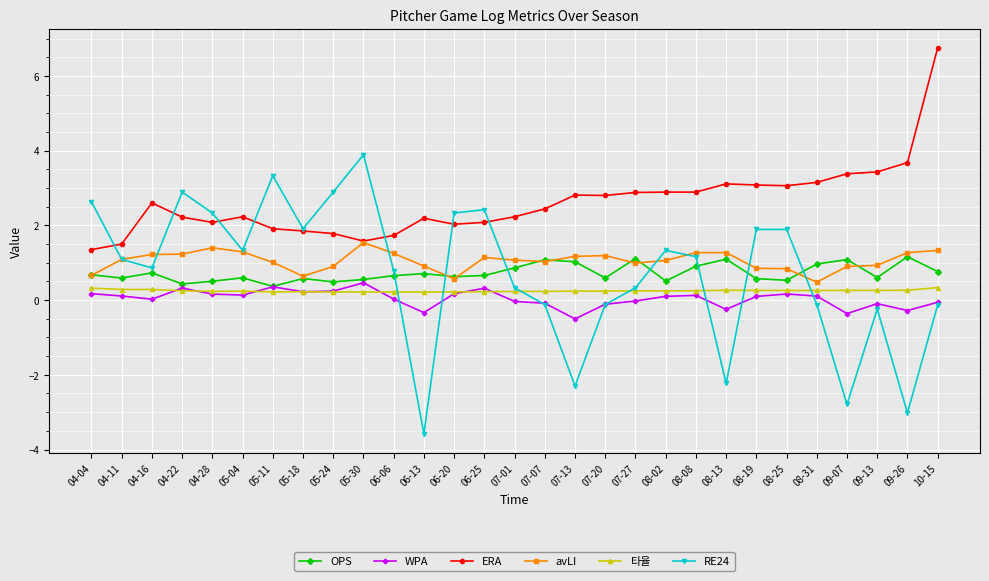

In RE24, how many points are lower than both neighbors (excluding endpoints)?

8